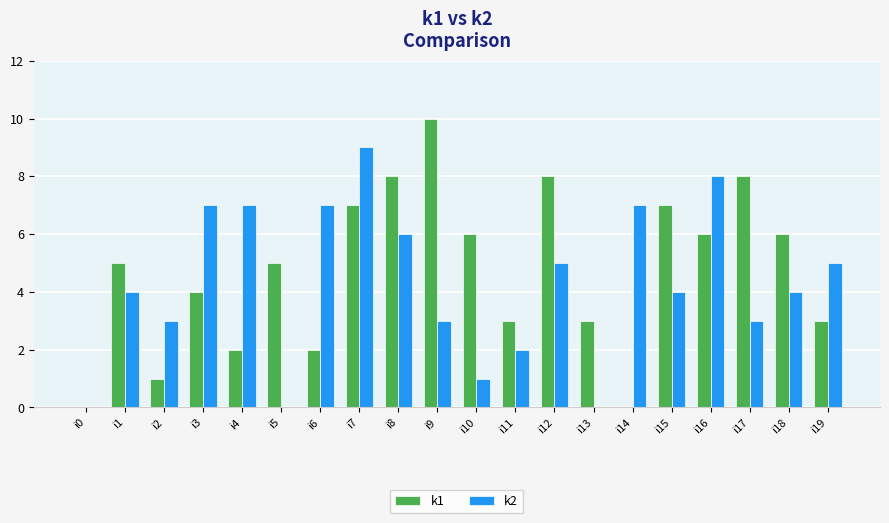

Which label corresponds to the largest value in the chart?

i9